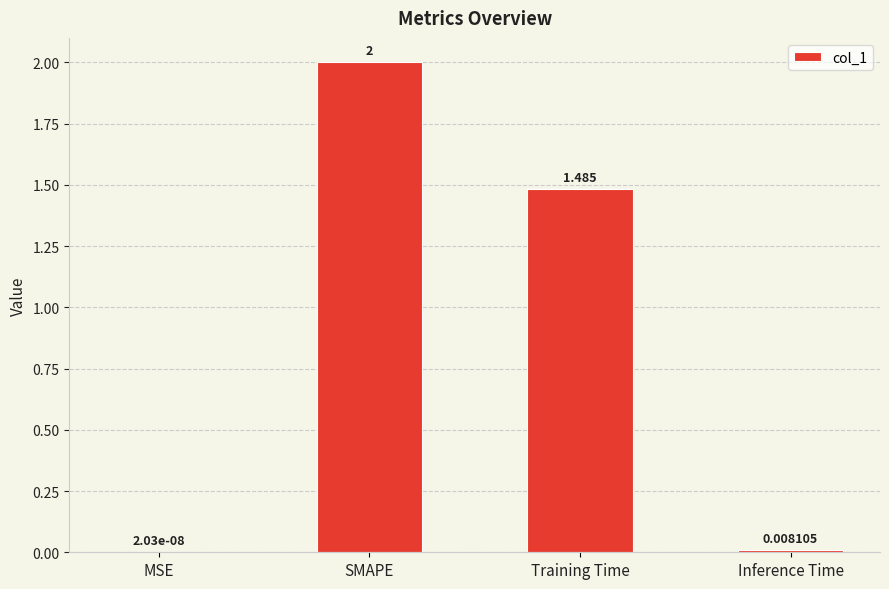

Where is the data nearest to the value 1?

Training Time